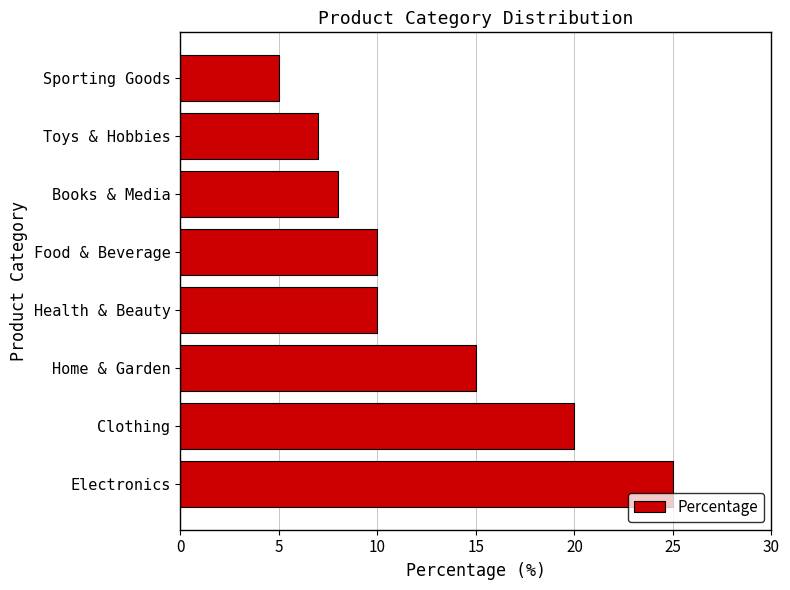

Reading top to bottom, transcribe all the data shown in this chart.

5	7	8	10	10	15	20	25